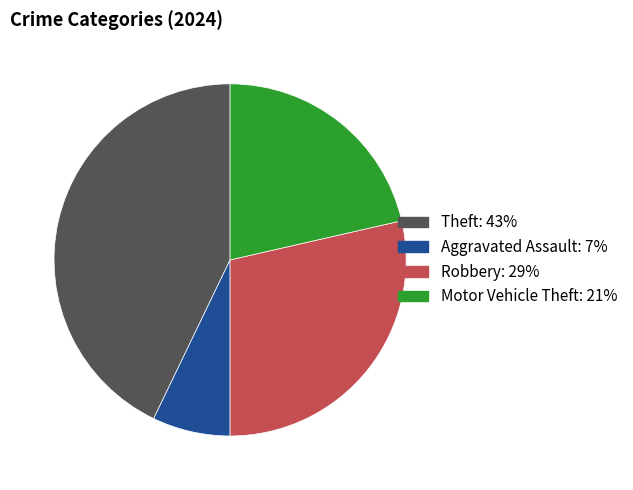

Is there a majority slice in this chart?

No